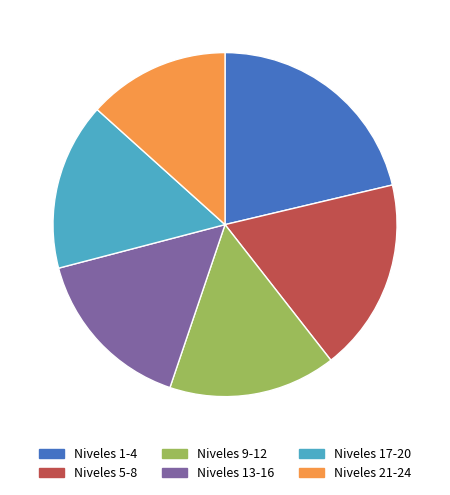

Is Niveles 21-24 the majority of the pie?

No